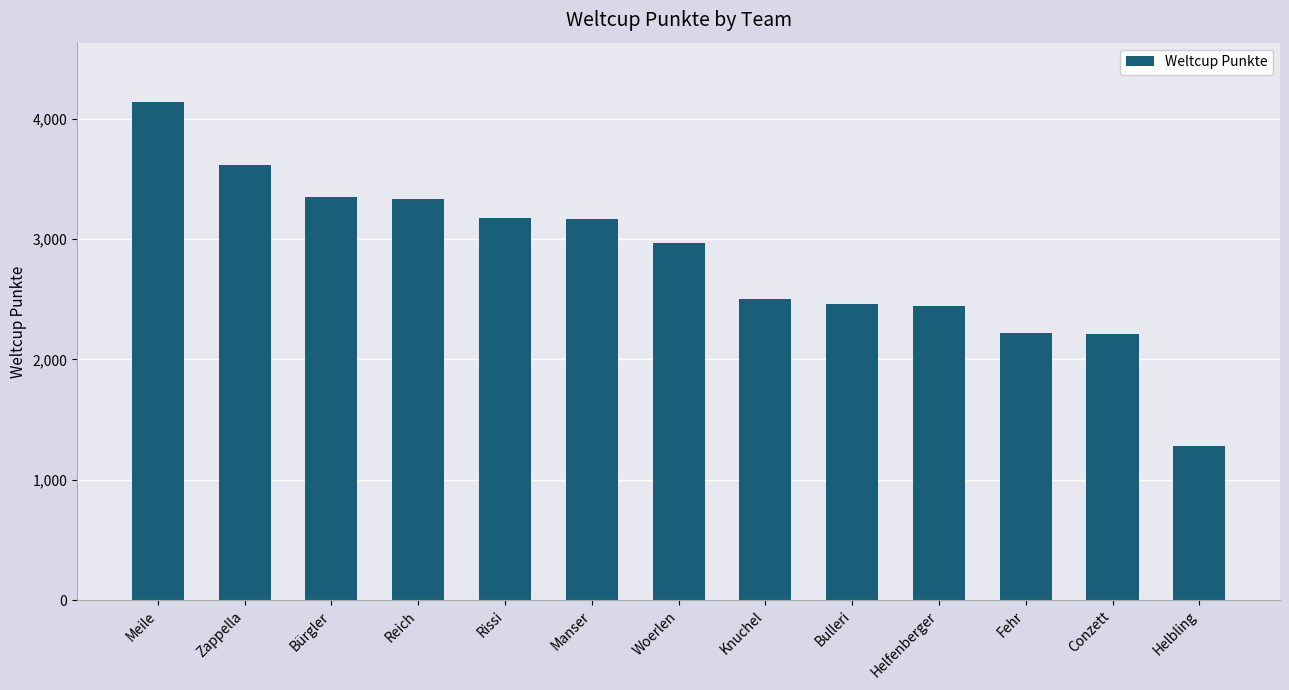

What is the average value?

2835